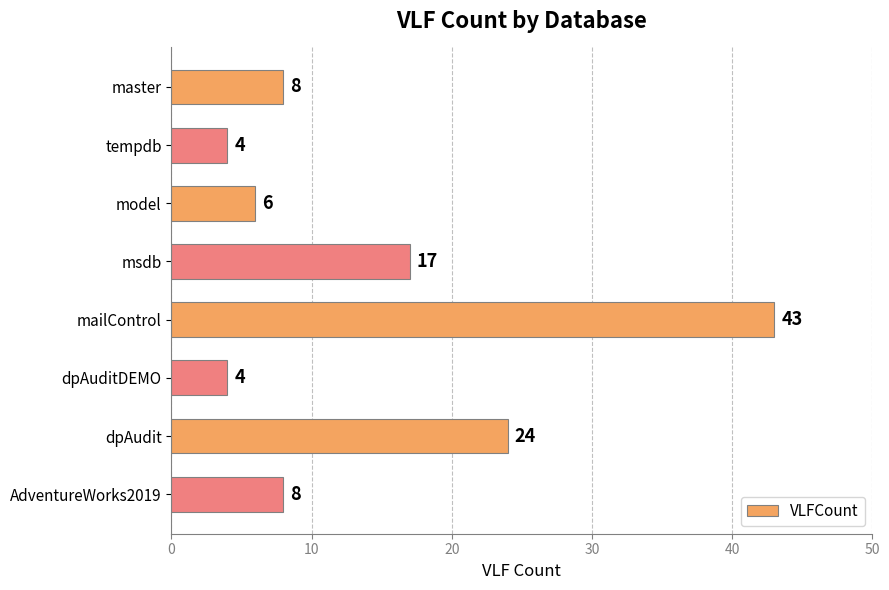

True or false: the data shows 2 at dpAuditDEMO.

False